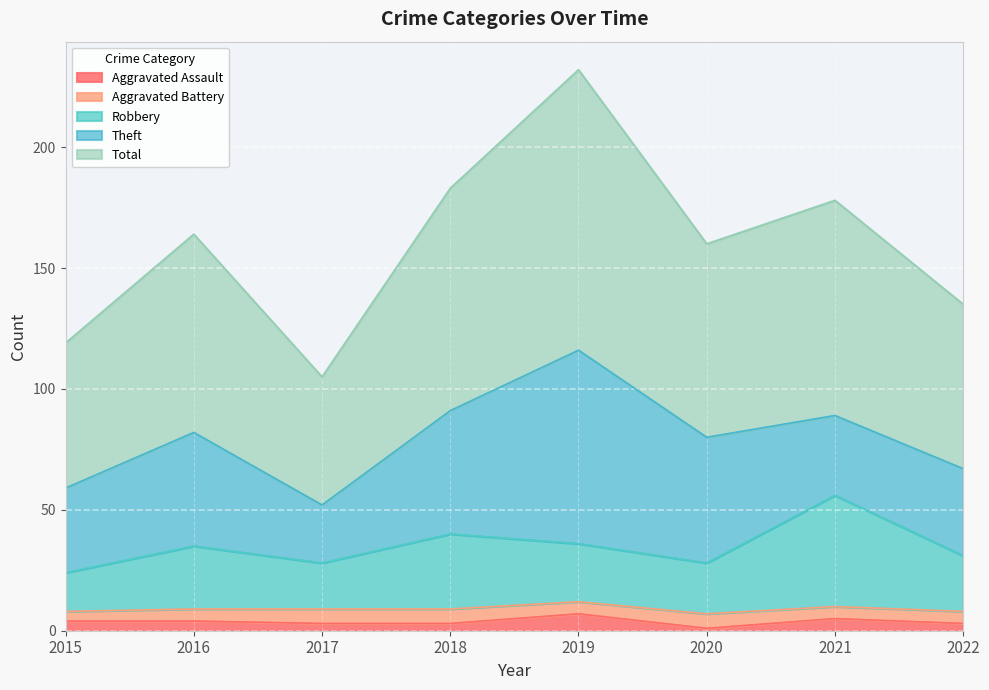

Is it true that Aggravated Assault equals 4 at 2015?

True